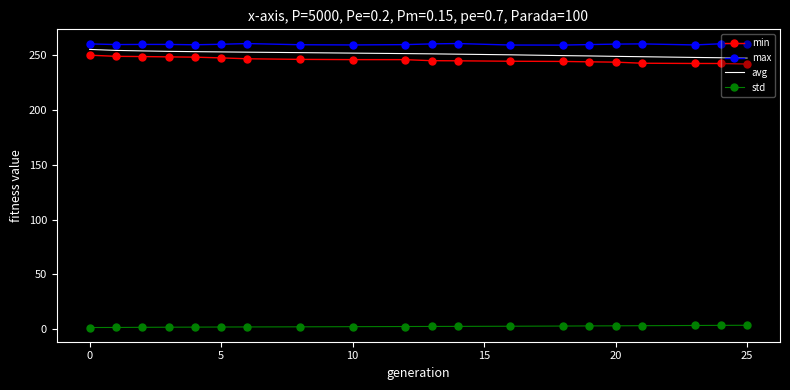

Which series has the largest total across all categories?

max